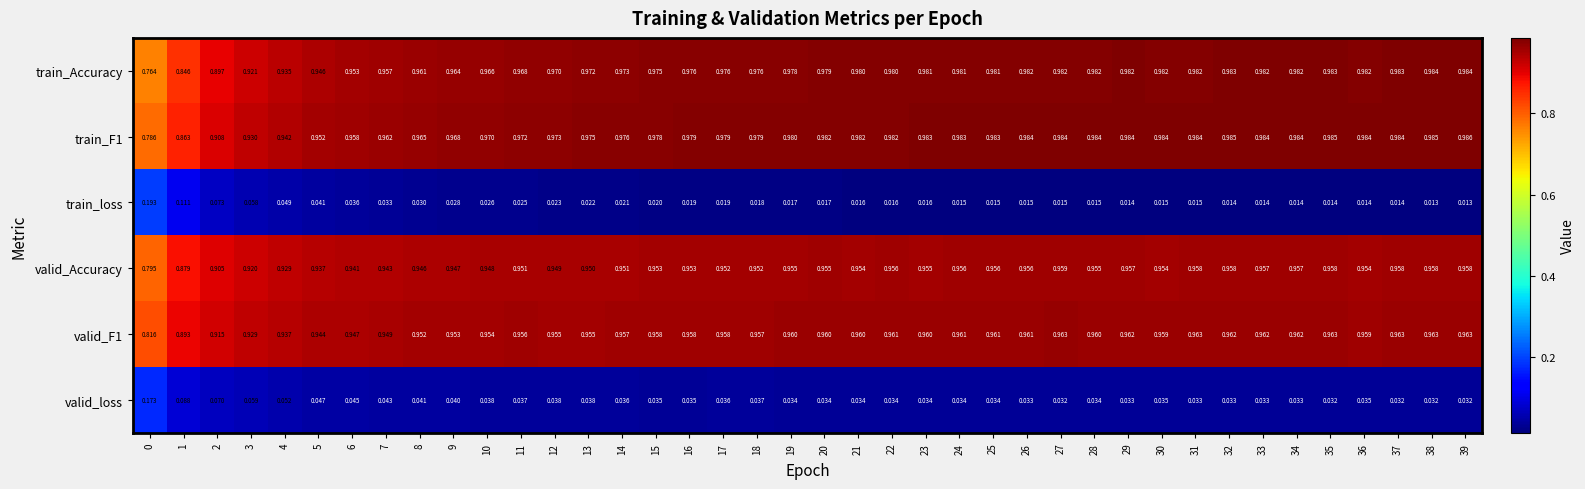

Count the number of categories in the chart.

40